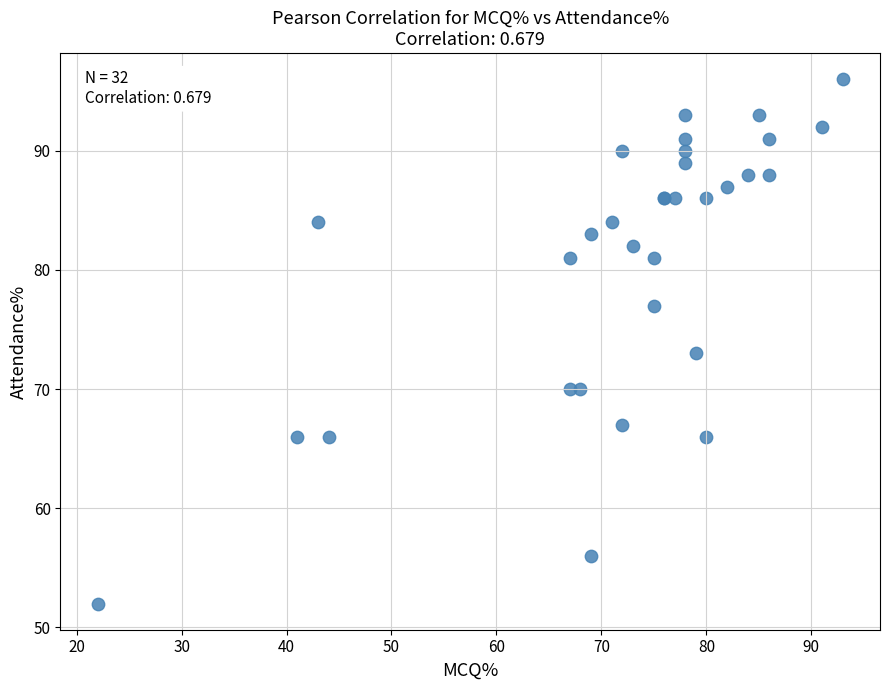

What Y value in the scatter plot is closest to 74?

73